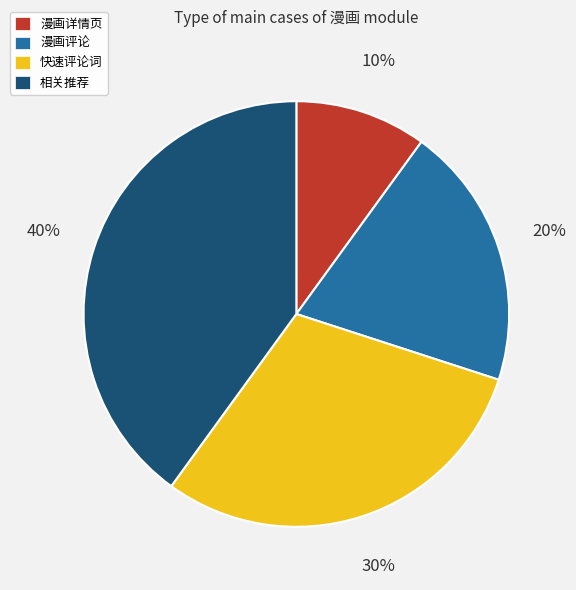

How many segments does this pie chart have?

4